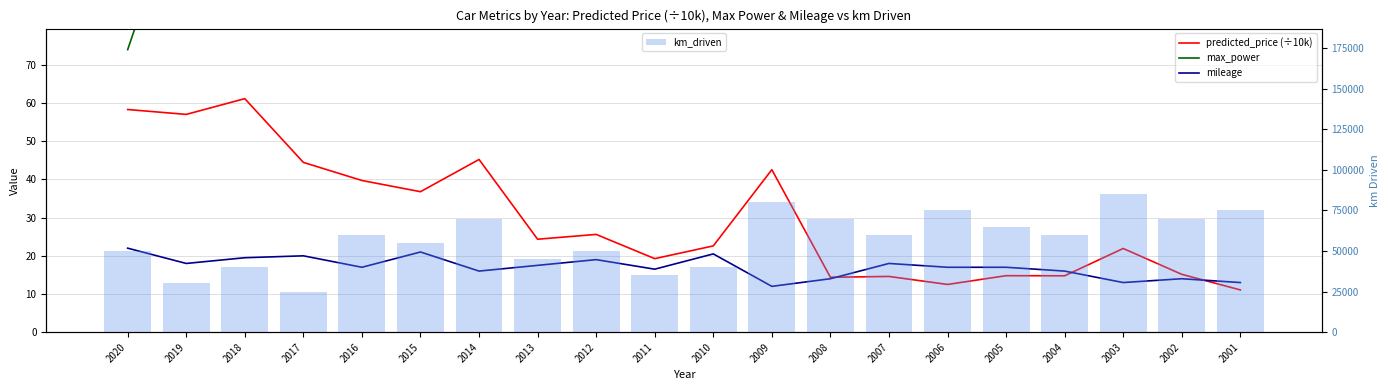

The km_driven series shows 75000.0 at 2006. True or false?

True